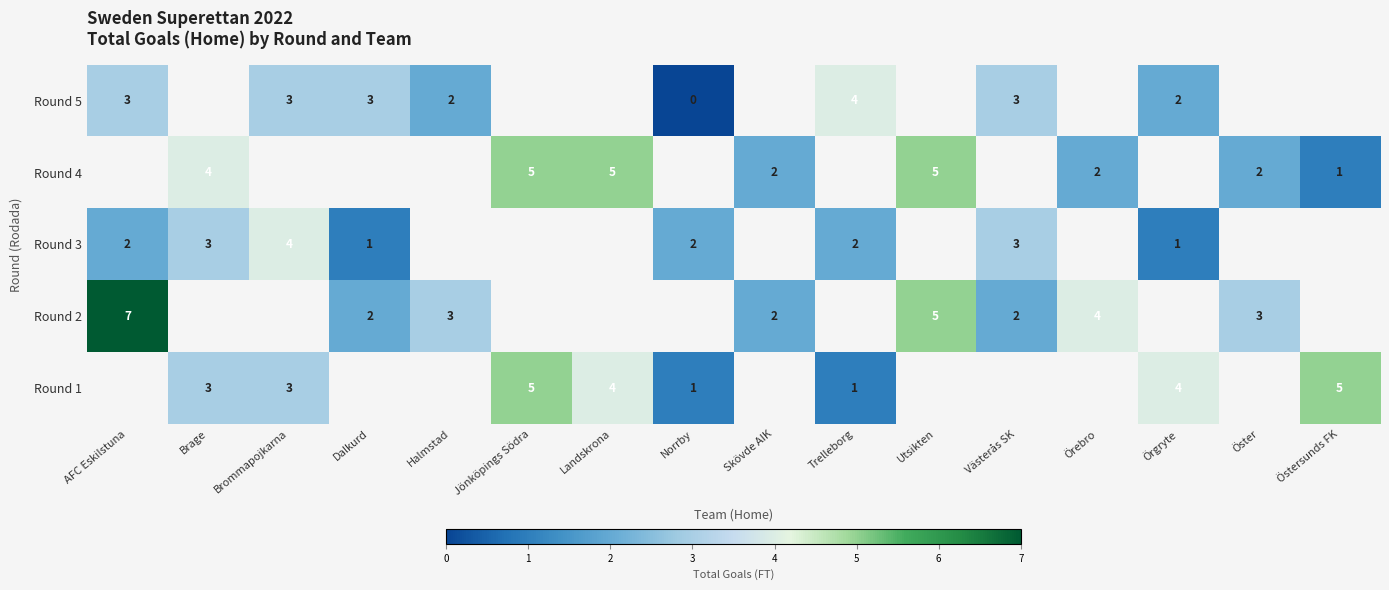

The value of Round 5 at Halmstad is 1. True or false?

False